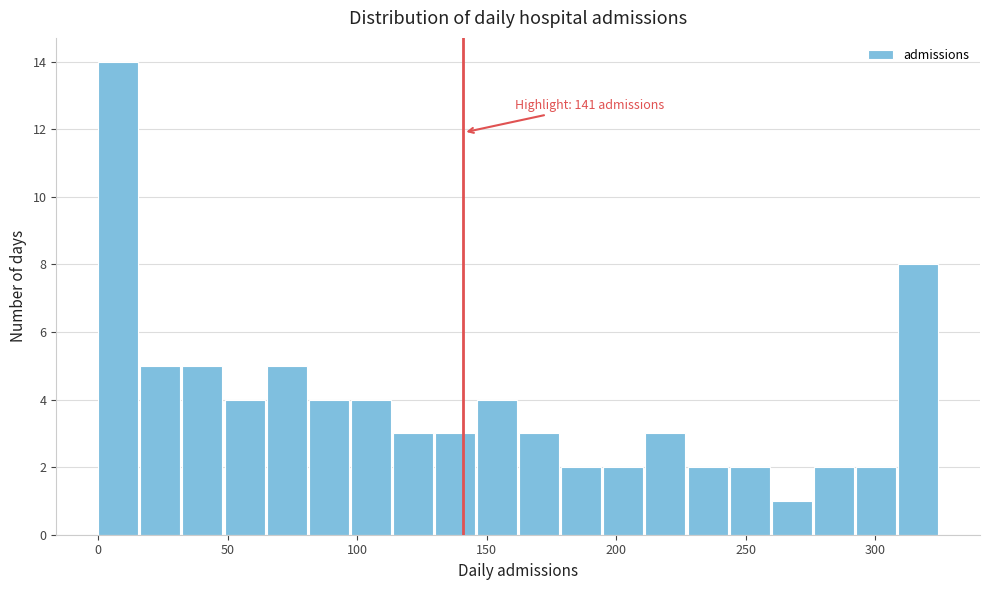

Around what value on the x-axis is the tallest bar? Give the approximate position of its centre, as read against the axis.

10